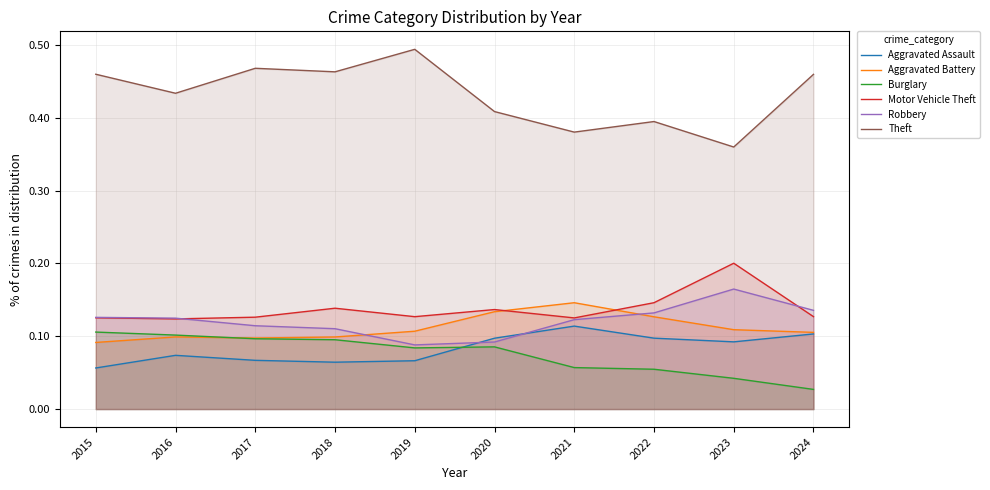

How many distinct data groups are displayed?

6